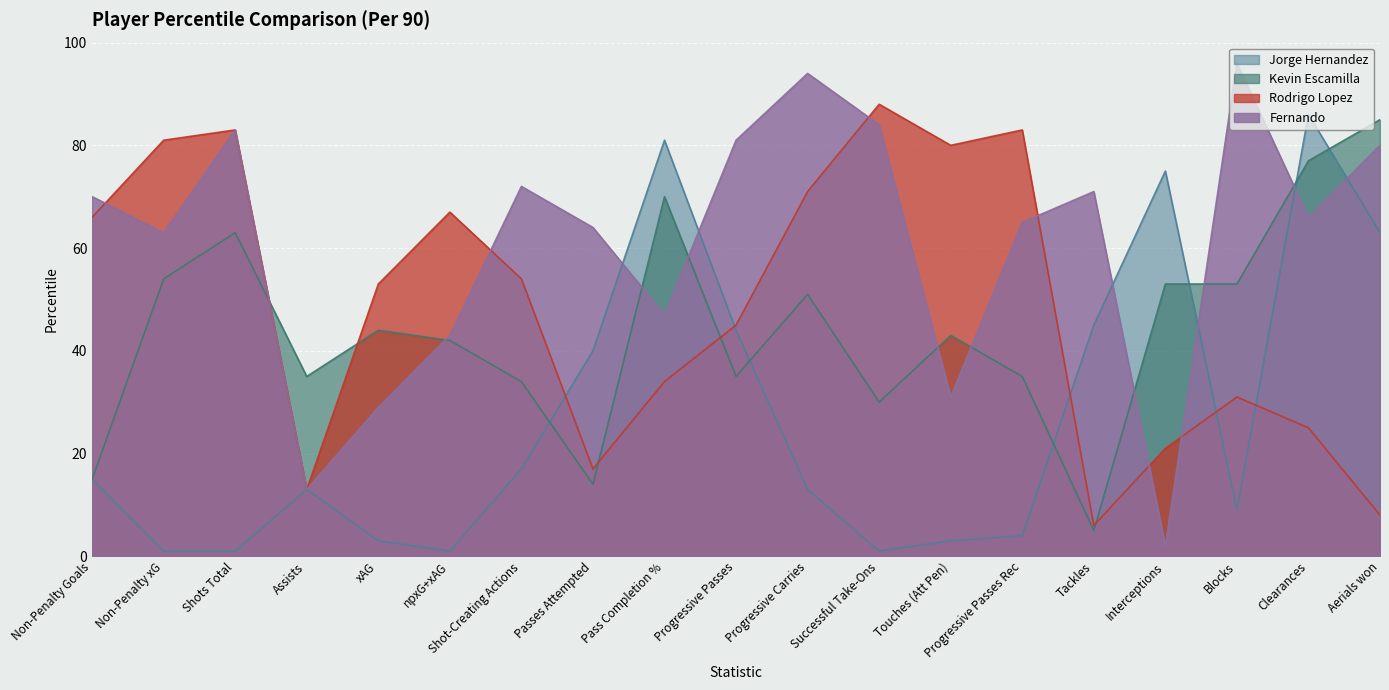

What is the average value of the Jorge Hernandez series?

27